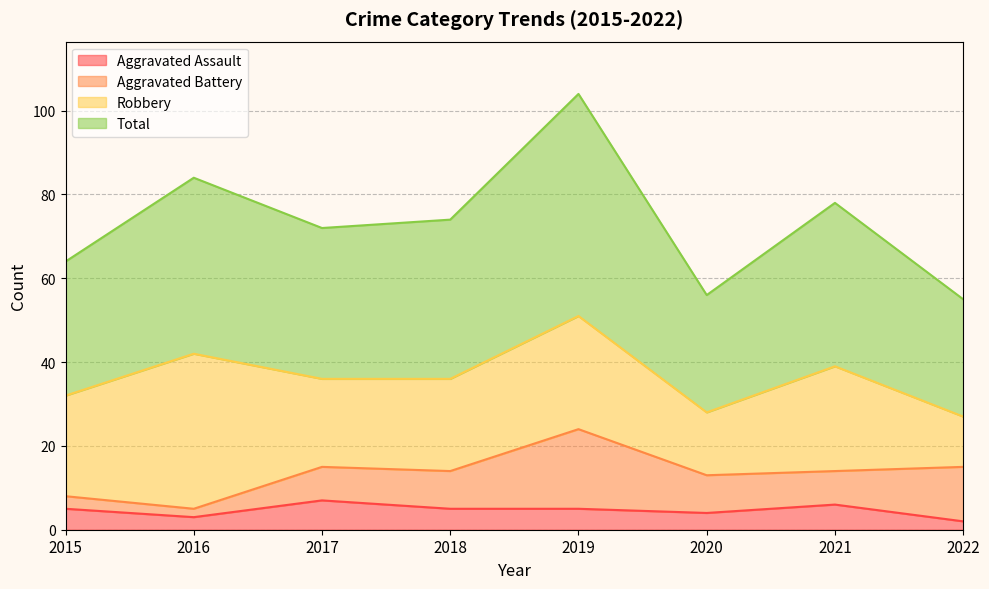

Is it true that Aggravated Assault equals 1 at 2019?

False